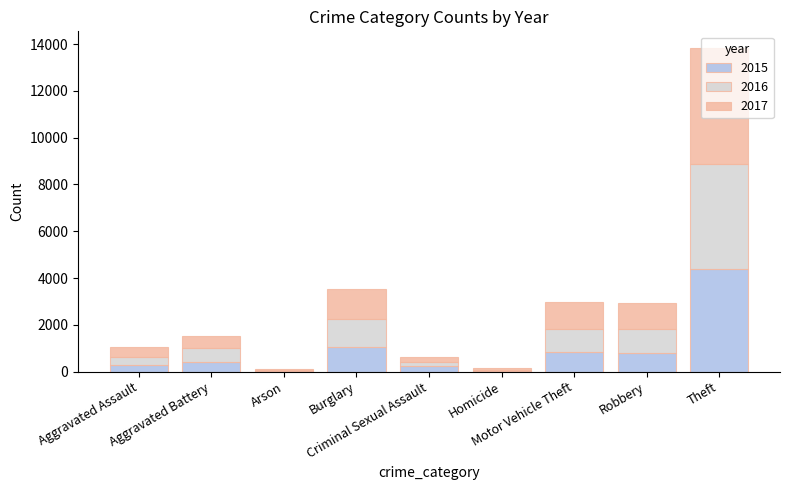

What is the sum of all 2015 values?

8101